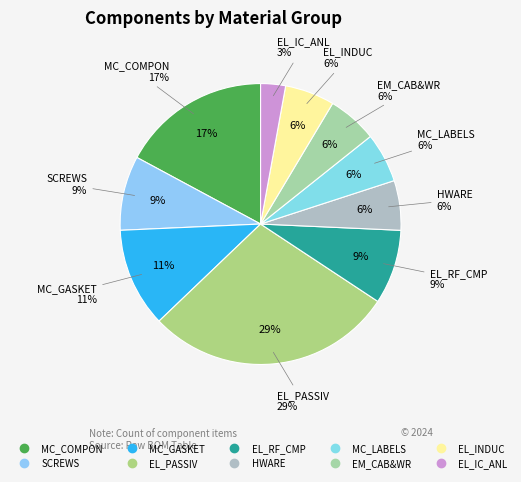

Is there any slice that represents more than half of the pie?

No